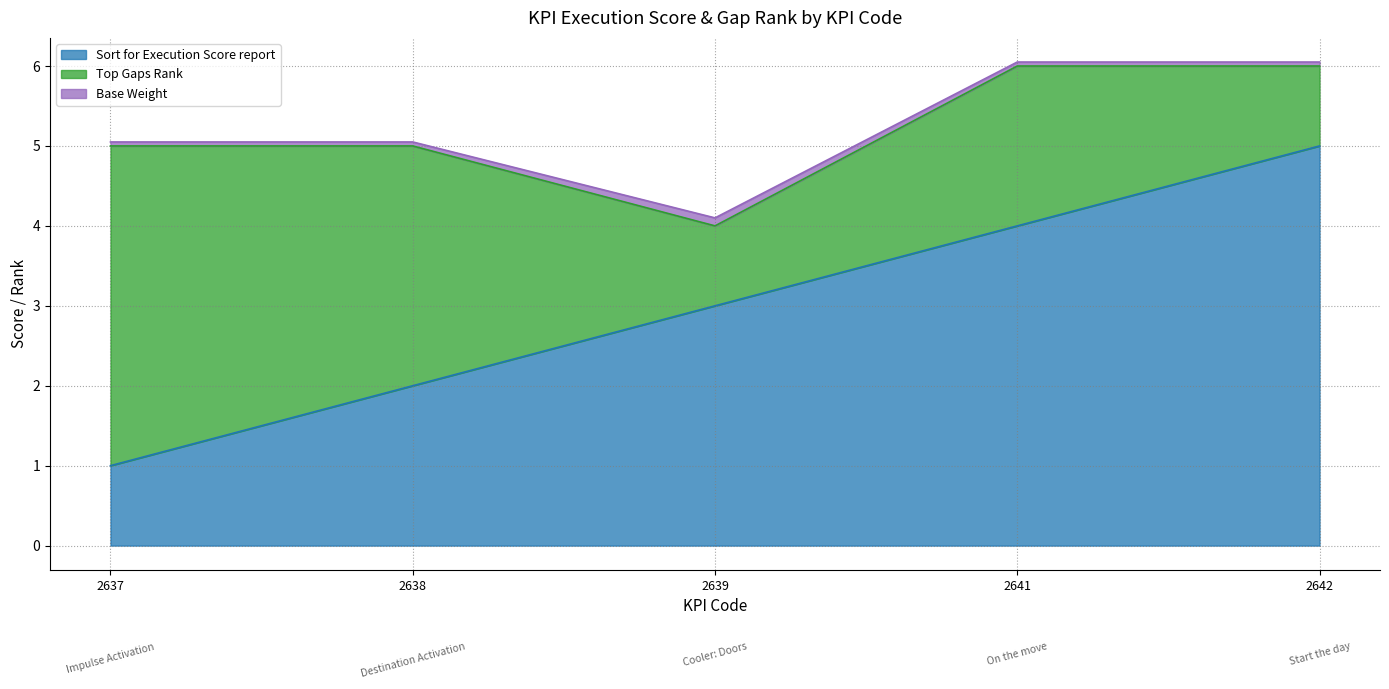

What is the lowest value of the Sort for Execution Score report series?

1.0